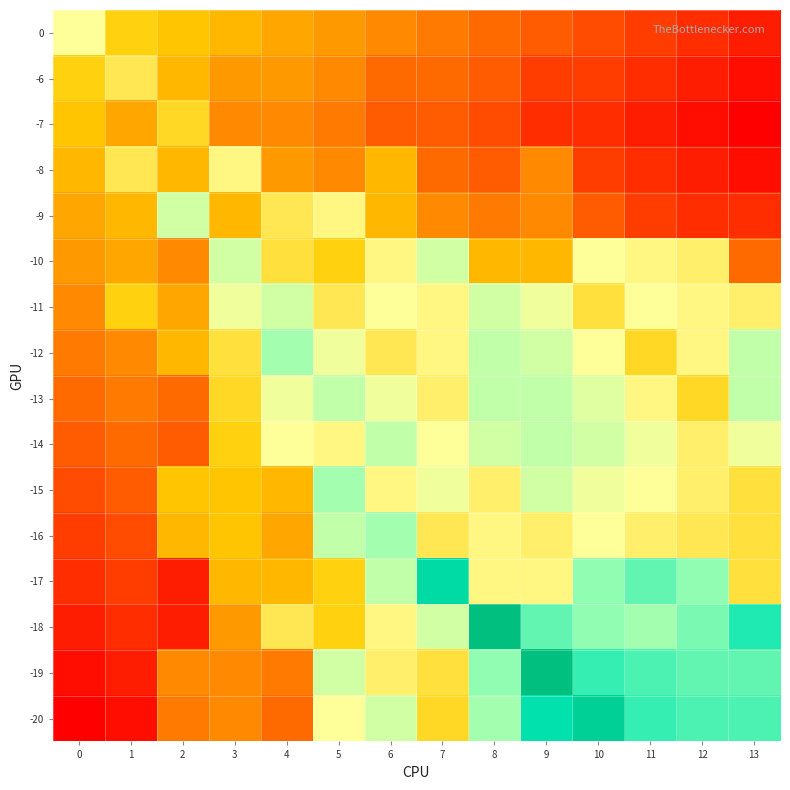

How many distinct data groups are displayed?

16